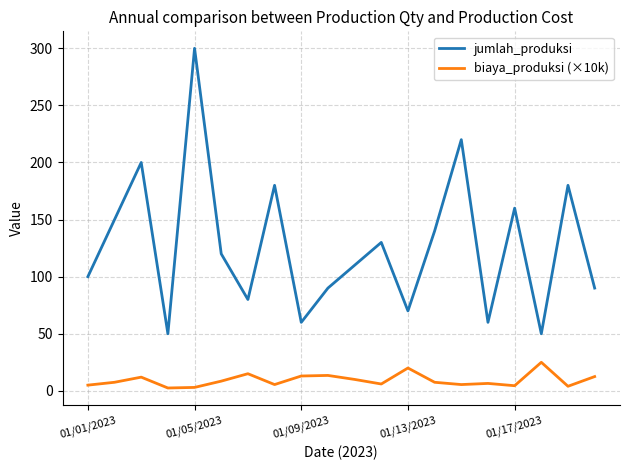

Which series has the largest total across all categories?

jumlah_produksi